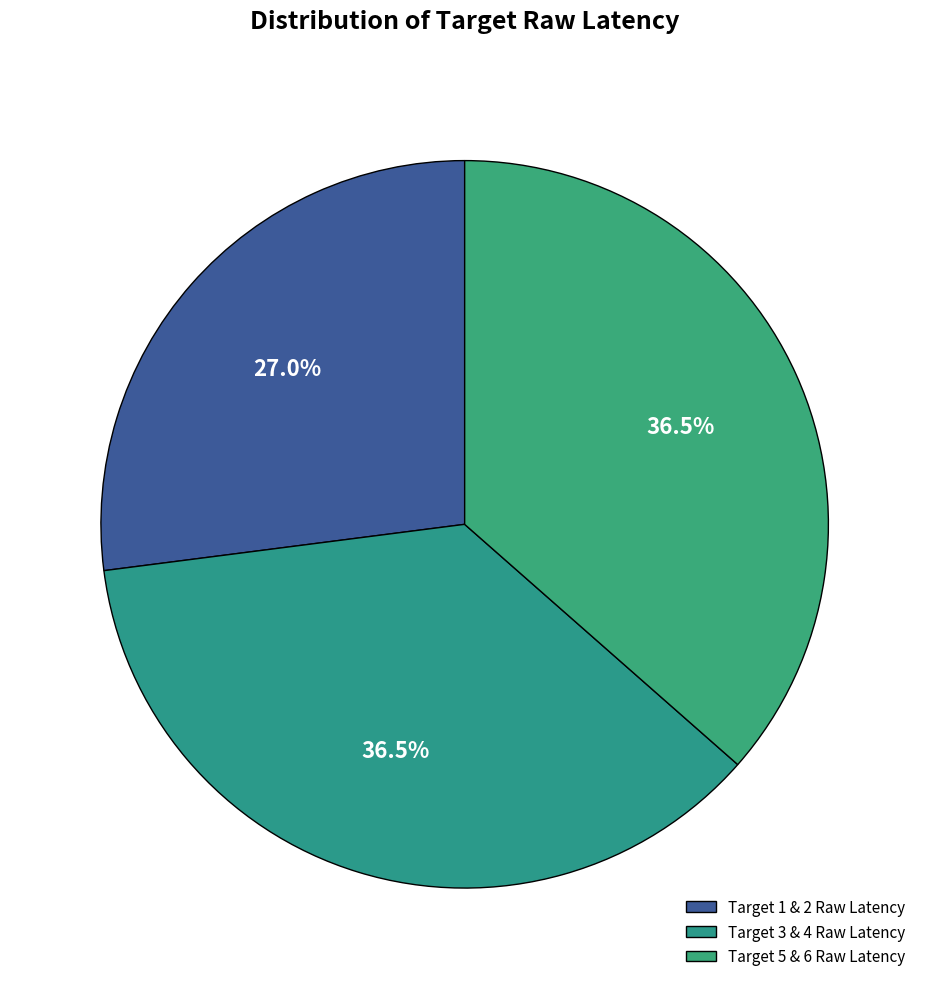

How many slices are in this pie chart?

3